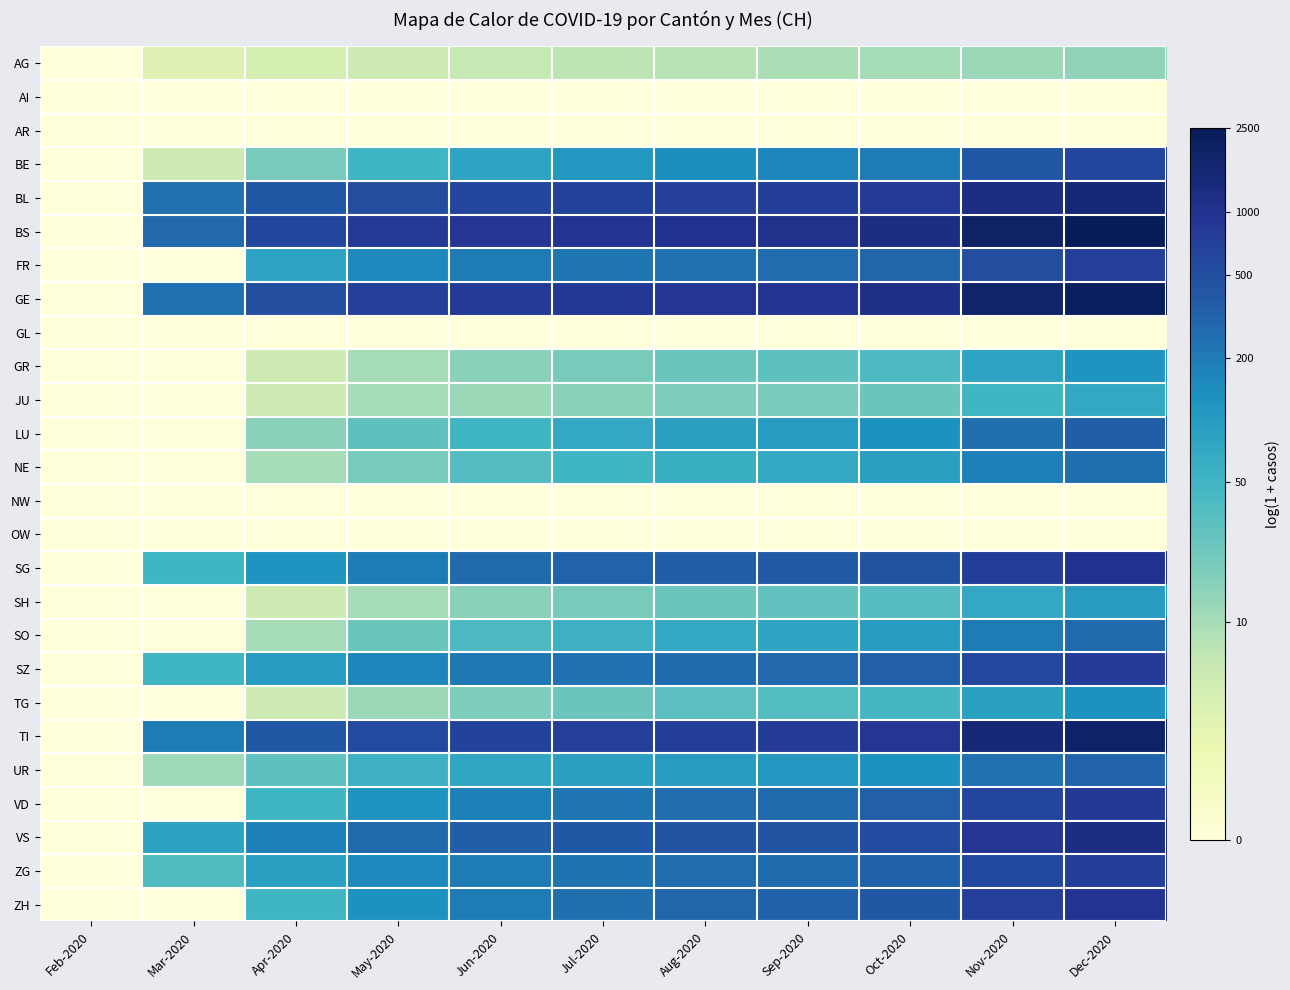

Rank the series by their maximum value, from highest to lowest.

BS, GE, TI, BL, VS, SG, ZH, VD, SZ, ZG, FR, BE, LU, UR, SO, NE, TG, GR, SH, JU, AG, AI, AR, GL, NW, OW